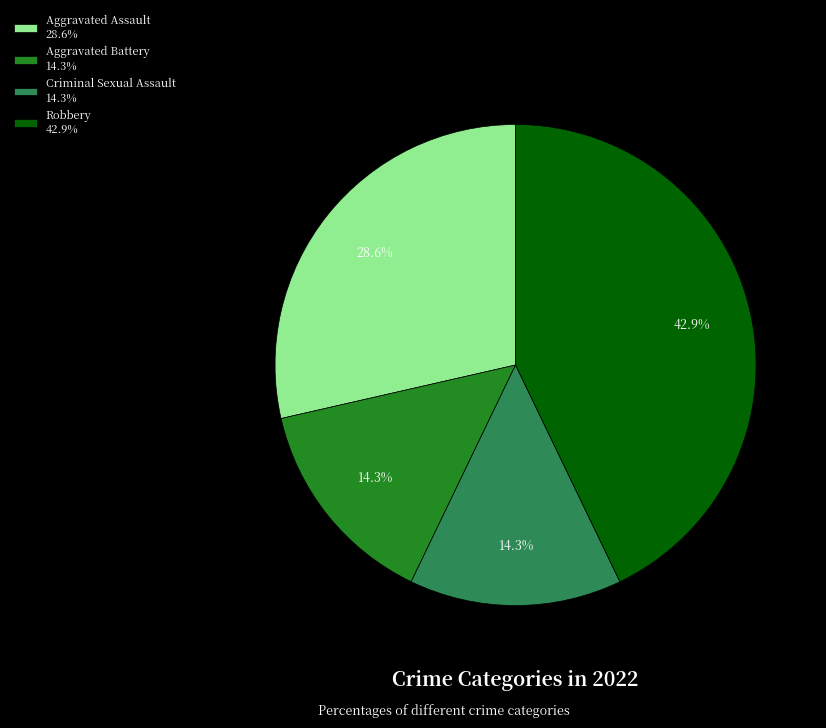

To the nearest percent, what portion does Robbery represent?

43%